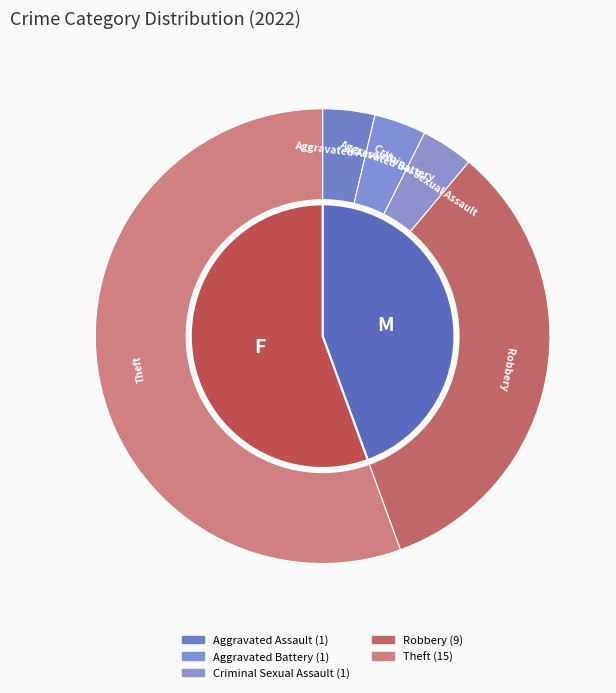

To the nearest percent, what percentage of the pie is Theft?

56%